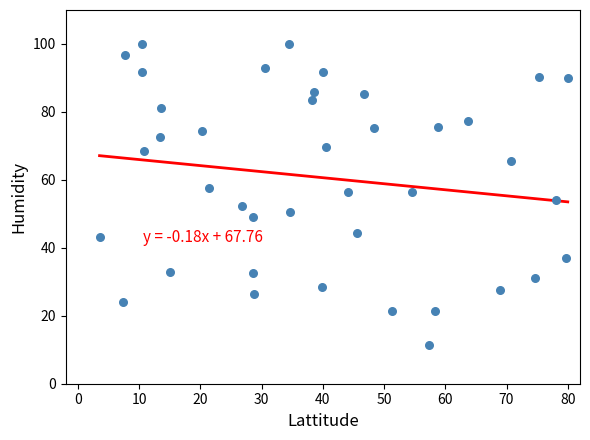

What is the range of Y values (max minus min)?

88.7